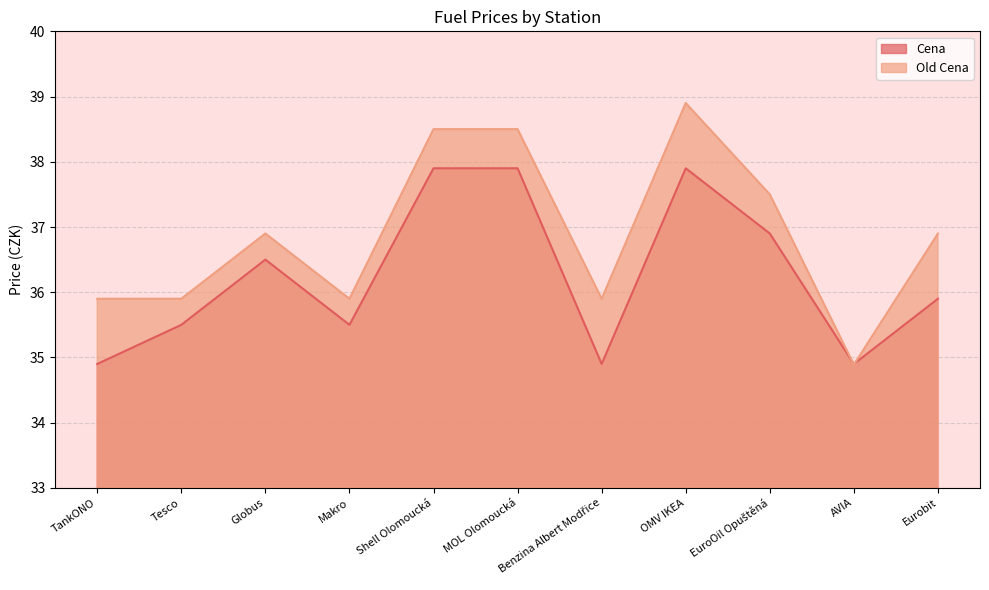

Which series has the largest total across all categories?

Old Cena